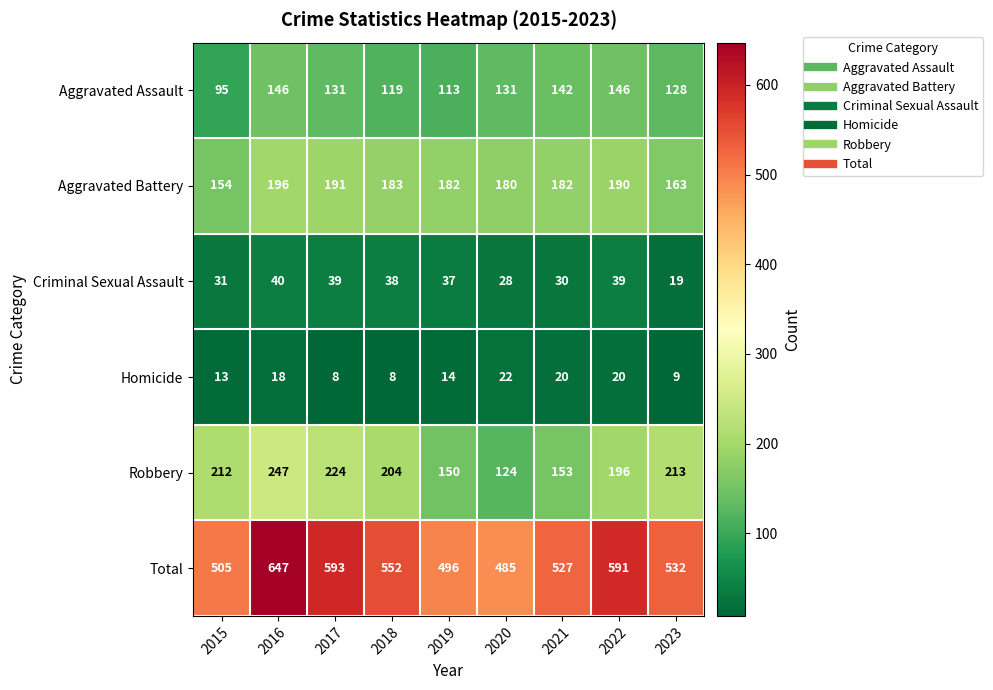

At 2023, list the series in order from smallest to largest.

Homicide, Criminal Sexual Assault, Aggravated Assault, Aggravated Battery, Robbery, Total